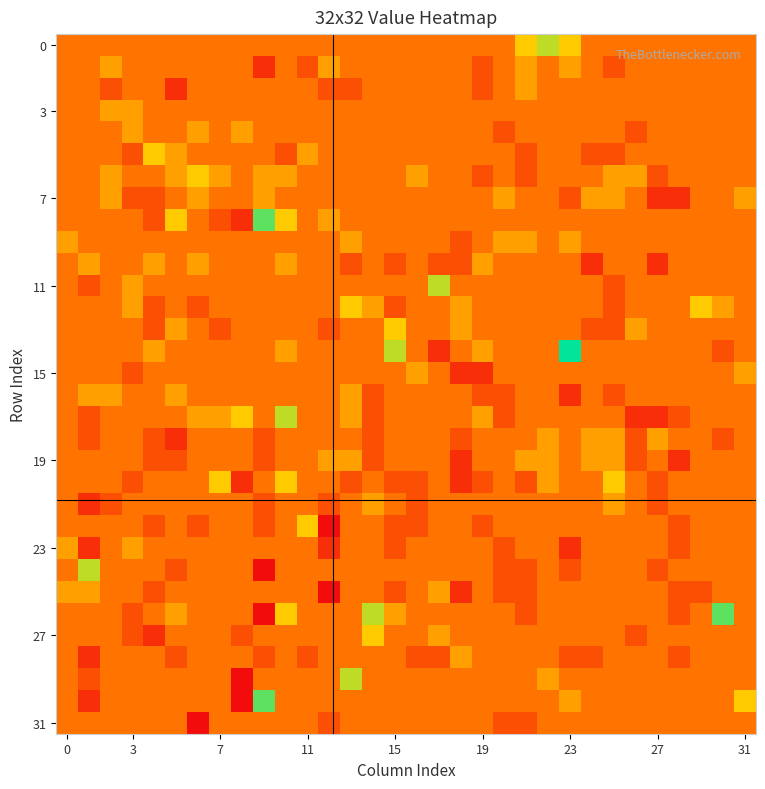

At which category is the sum across all series the highest?

10